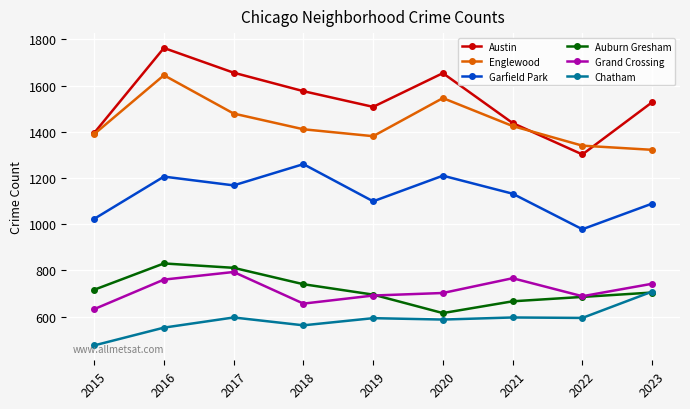

Is it true that Englewood equals 401 at 2022?

False